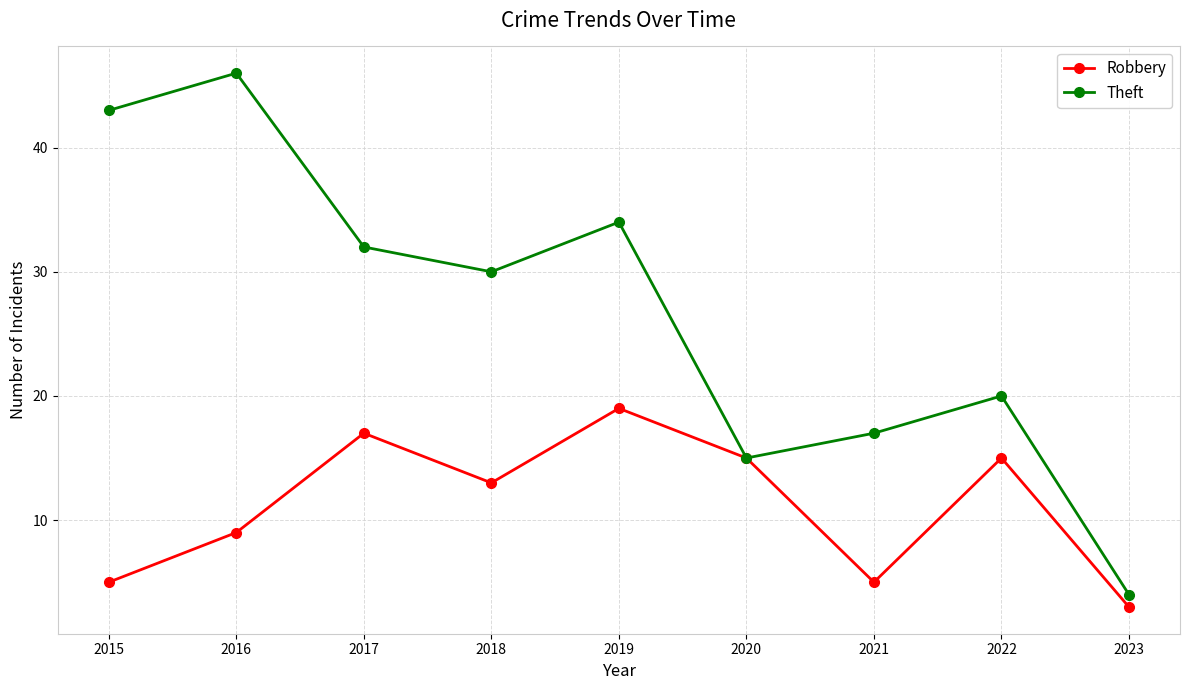

Rank the series by their maximum value, from highest to lowest.

Theft, Robbery